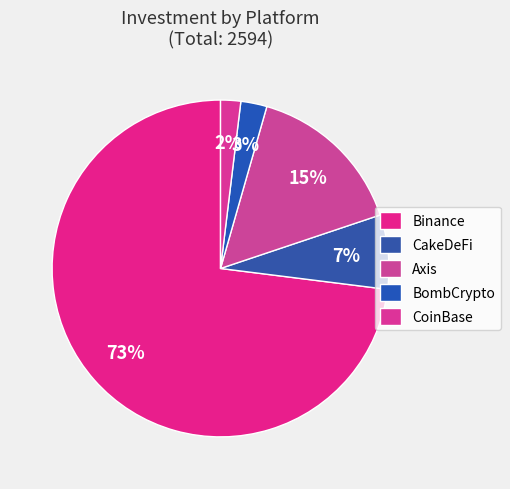

How many segments does this pie chart have?

5